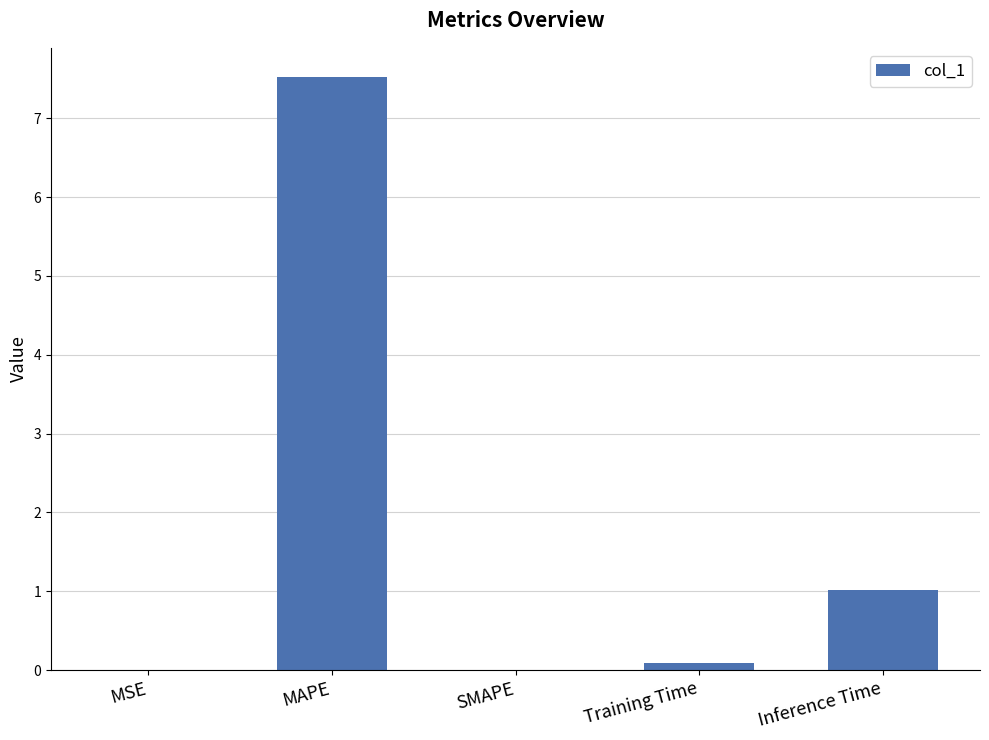

What is the approximate value at Inference Time?

1.0